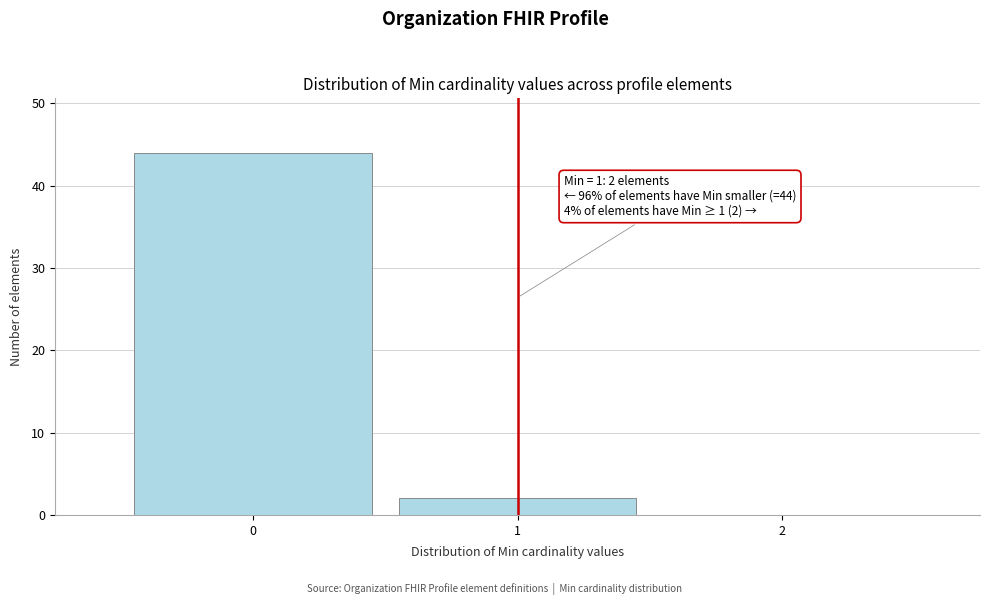

Over which range of the x-axis is the bar tallest?

-0.5 to 0.5